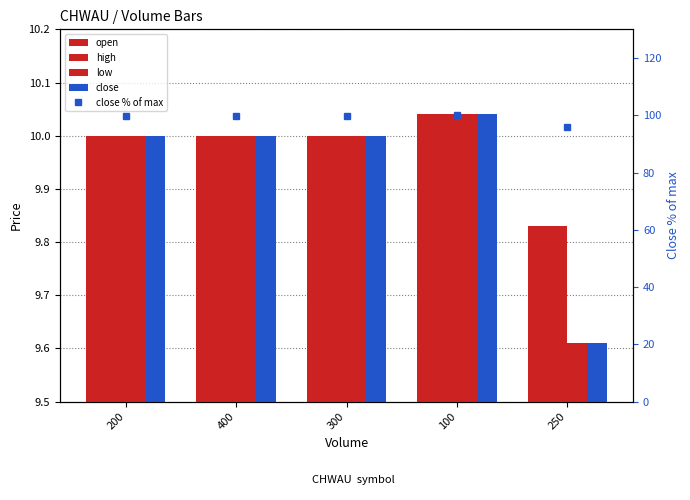

Is it true that low equals 10.0 at 100?

True